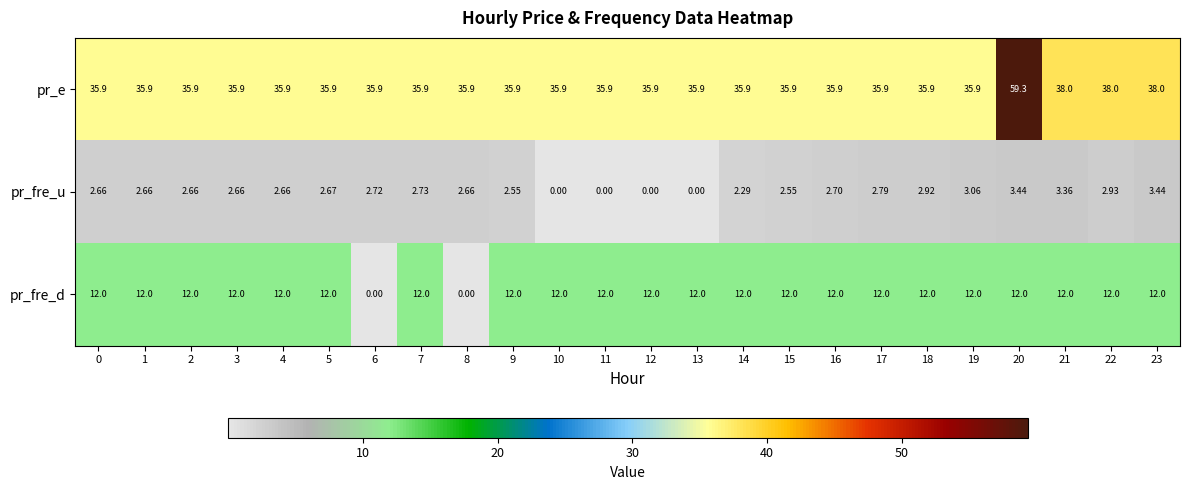

Rank the series by their average value, from lowest to highest.

pr_fre_u, pr_fre_d, pr_e